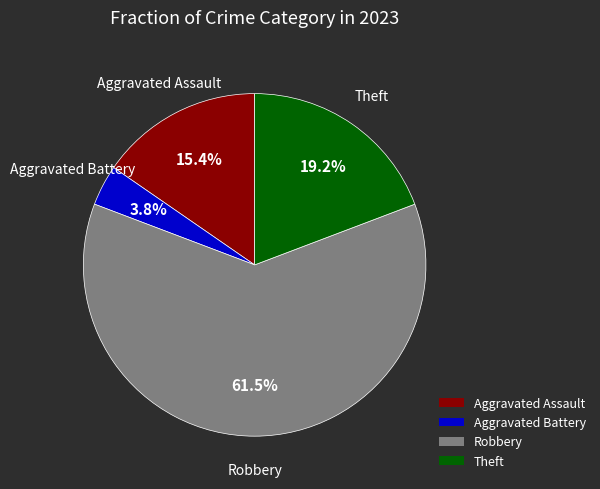

What is the smallest slice in the pie chart?

Aggravated Battery